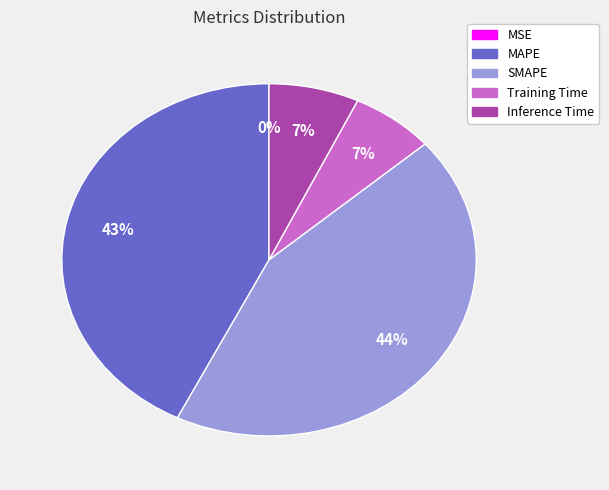

Is the sum of Inference Time and Training Time greater than half?

No